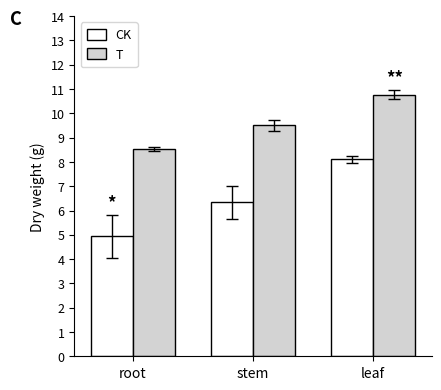

How many bars are there in total?

6